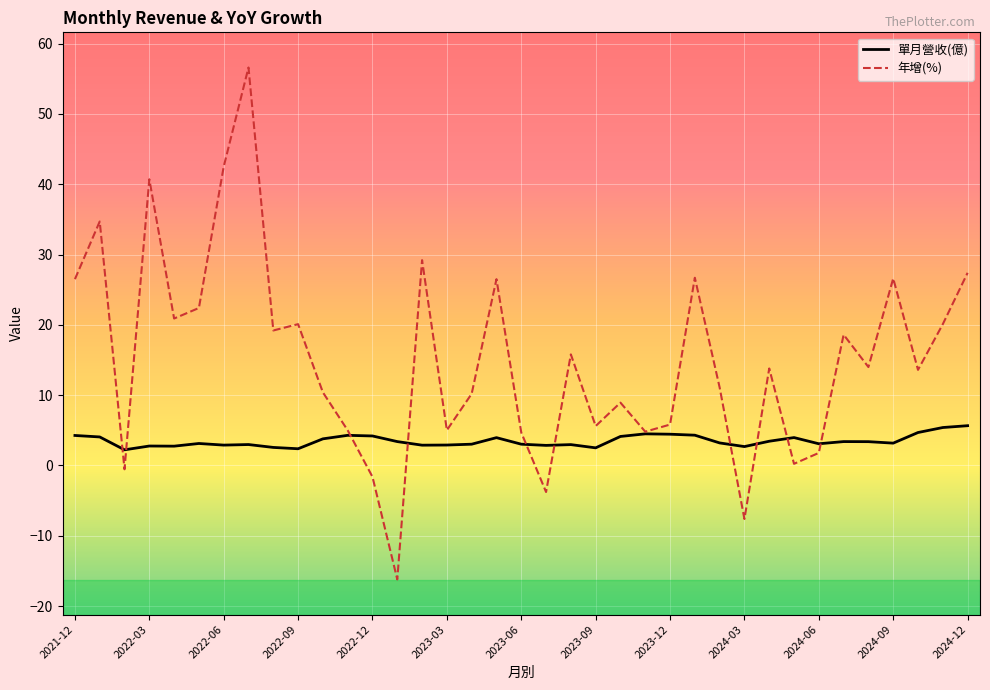

List the series in order of their peak value, highest first.

年增(%), 單月營收(億)